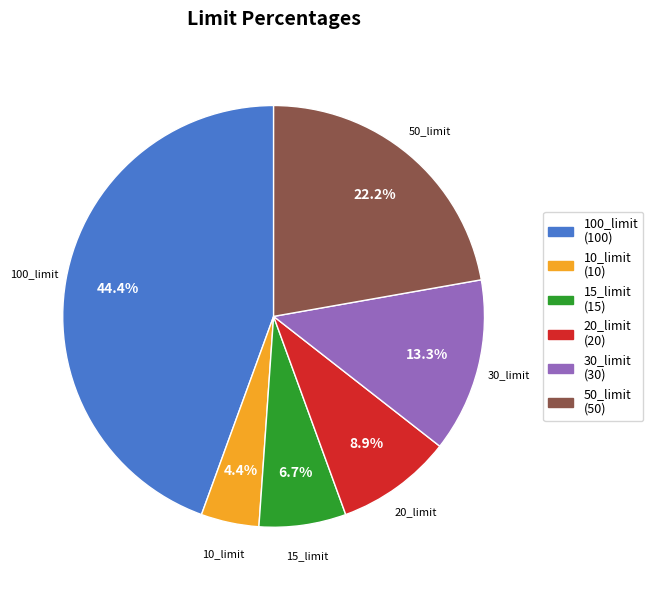

Is there a majority slice in this chart?

No